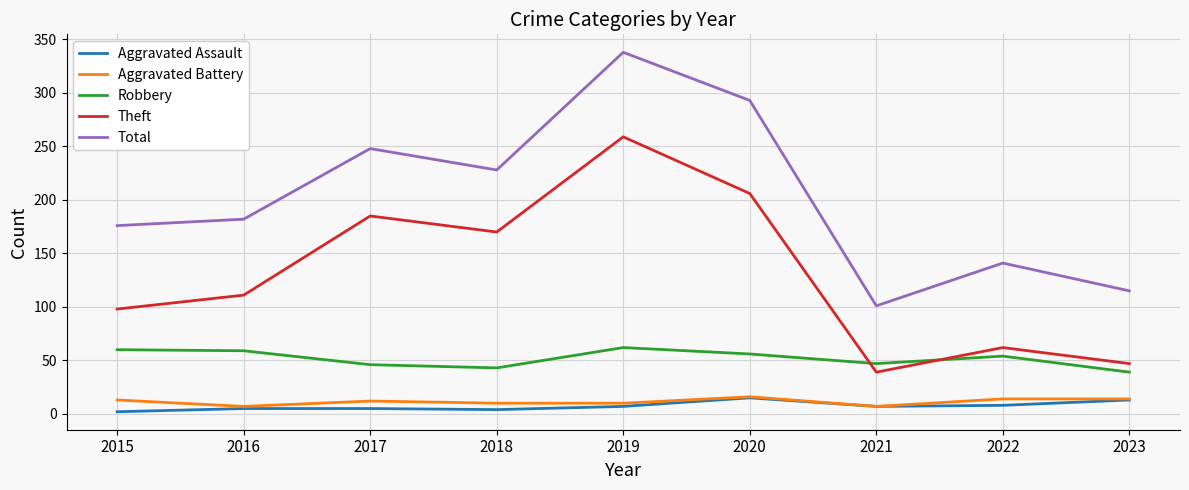

How many series are shown in this chart?

5